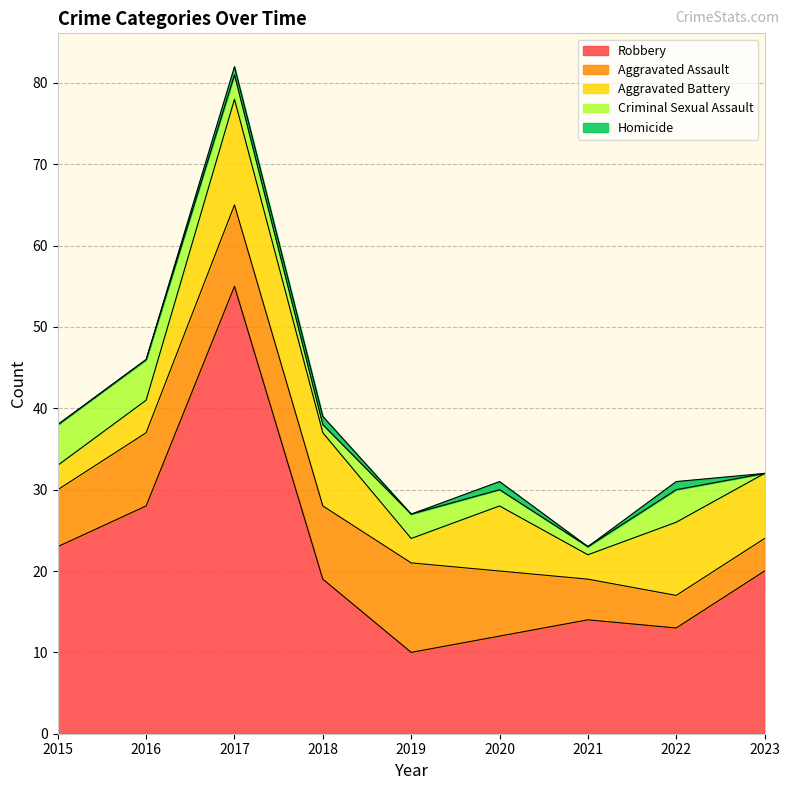

What is the sum of the Aggravated Assault values at 2018 and 2015?

16